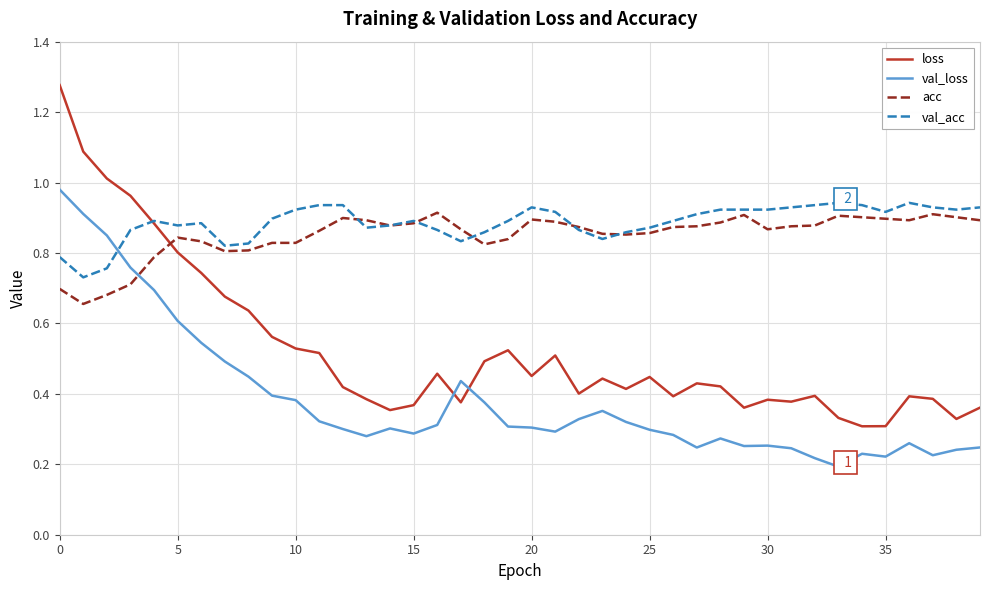

How many times do loss and val_acc cross each other?

1